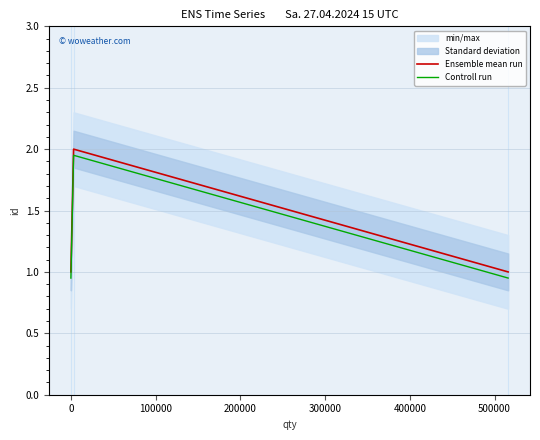

Does the chart have visible grid lines?

Yes